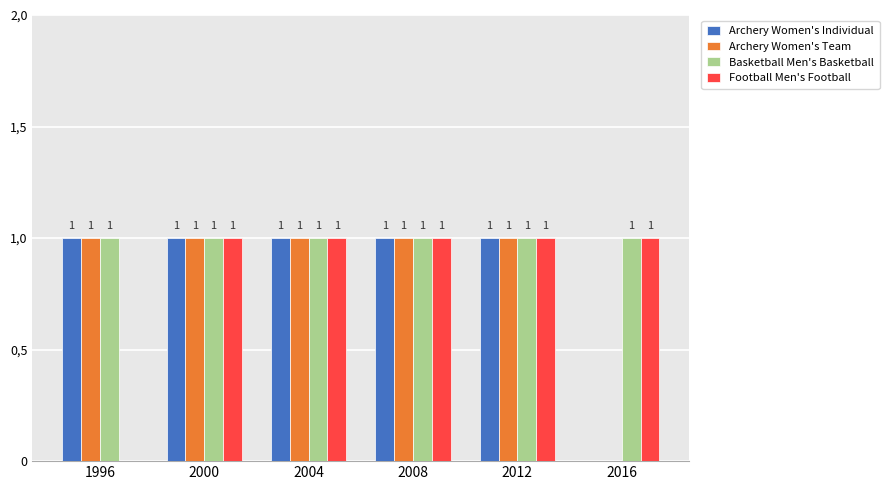

Are the bars horizontal?

No